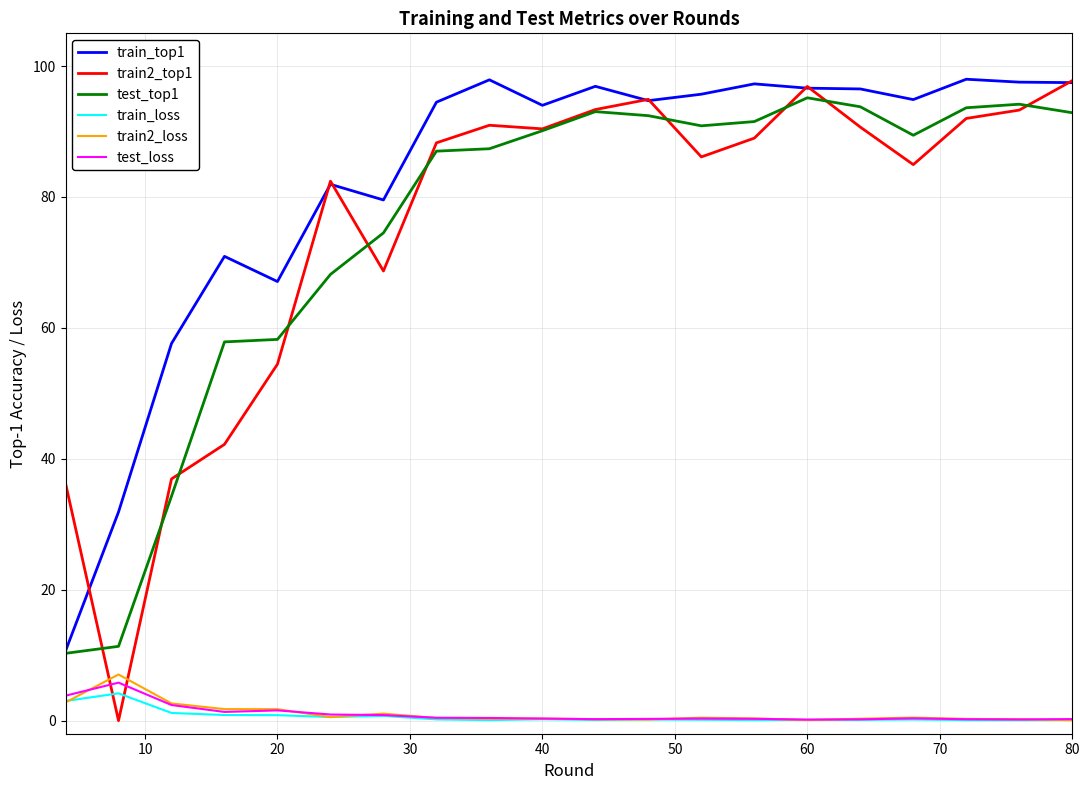

Which series has the largest total across all categories?

train_top1